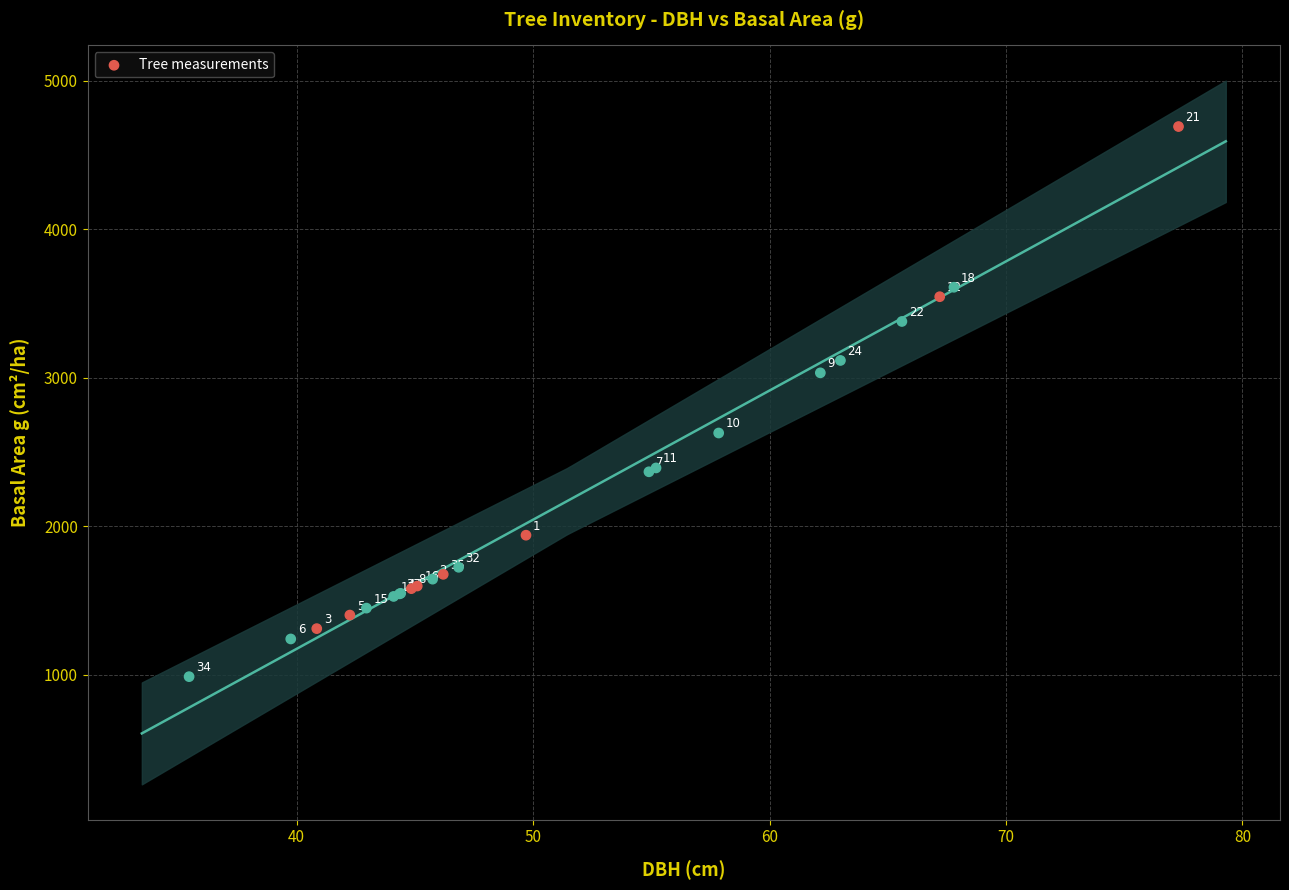

What Y value in the scatter plot is closest to 2839?

3033.7